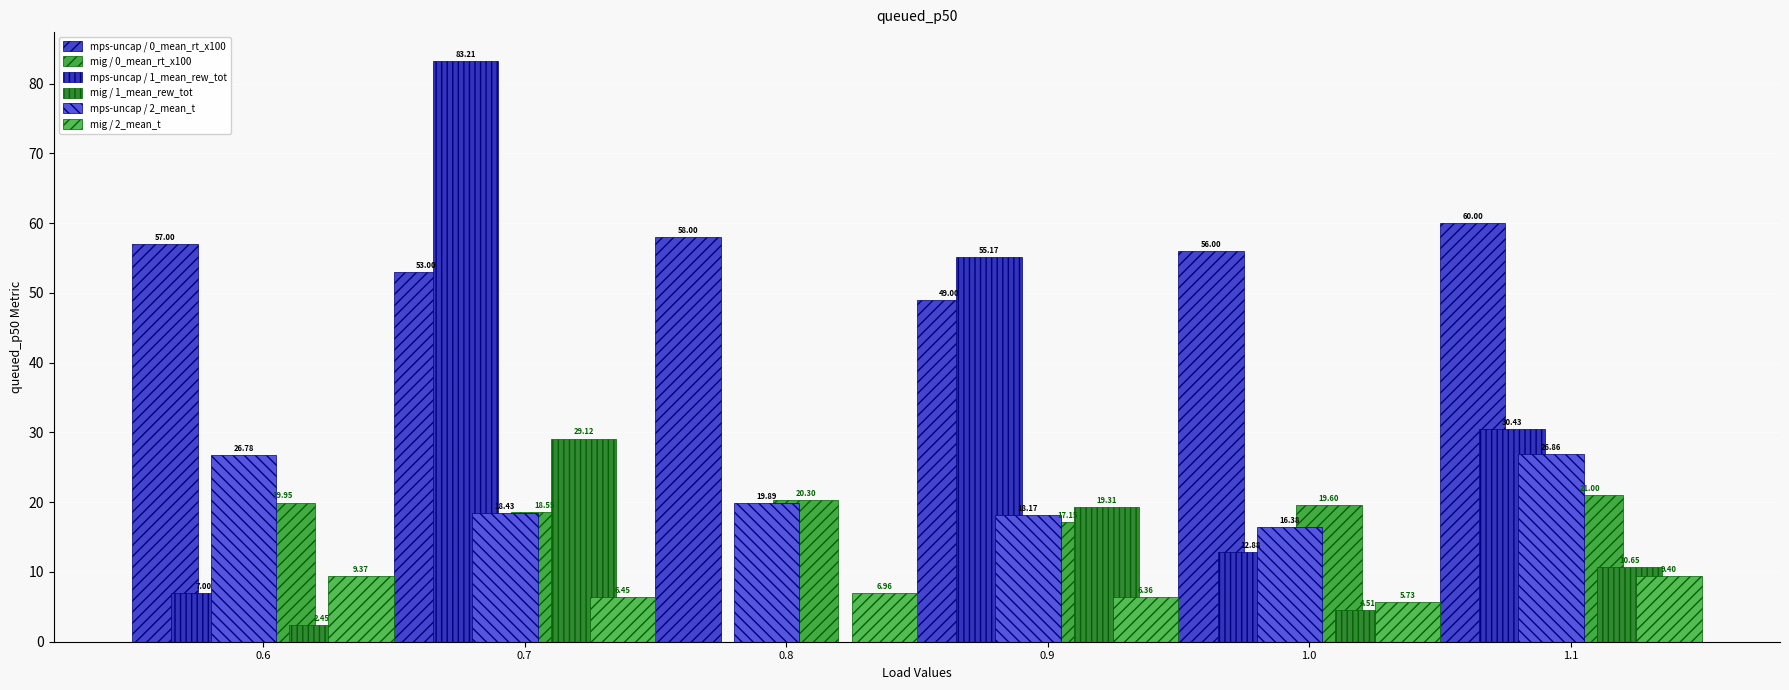

How many data points in mps-uncap / 1_mean_rew_tot are above 30?

3